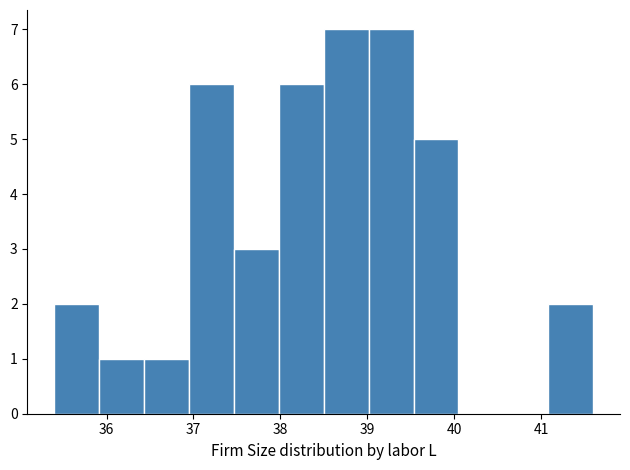

How tall is the bar that spans 38.5 to 39.0 on the x-axis? Neither the bar edges nor the heights are printed on the chart, so give them approximately, as read against the axes.

7